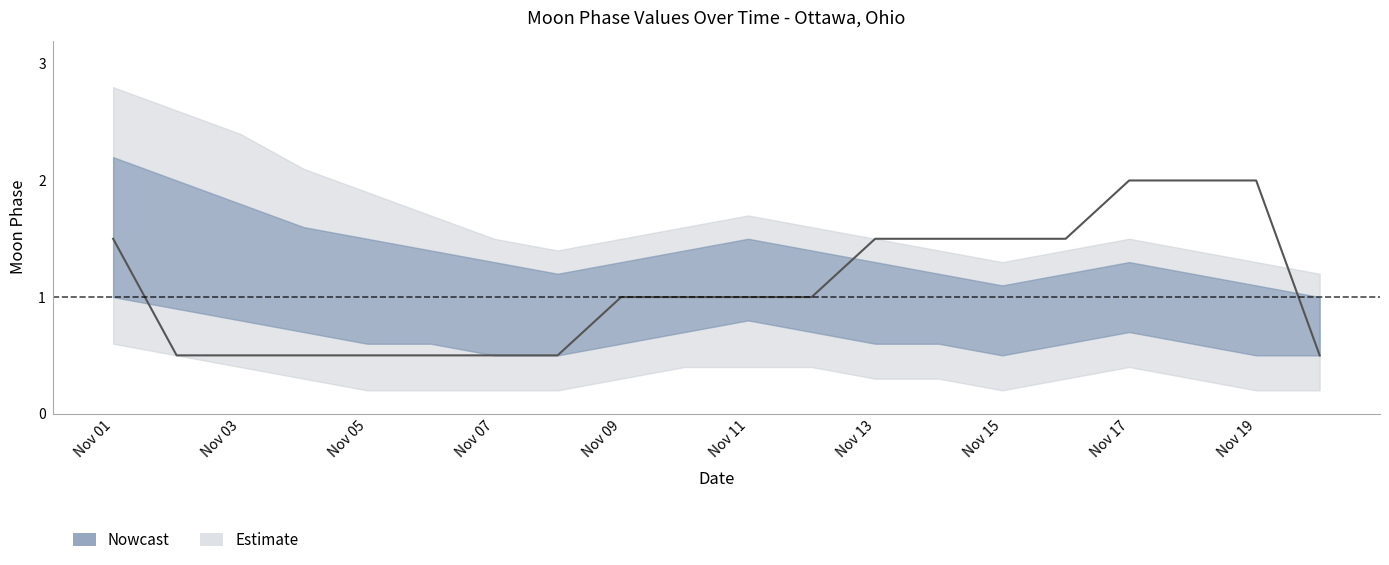

Reading left to right, transcribe all the data shown in this chart.

1.5	0.5	0.5	0.5	0.5	0.5	0.5	0.5	1.0	1.0	1.0	1.0	1.5	1.5	1.5	1.5	2.0	2.0	2.0	0.5